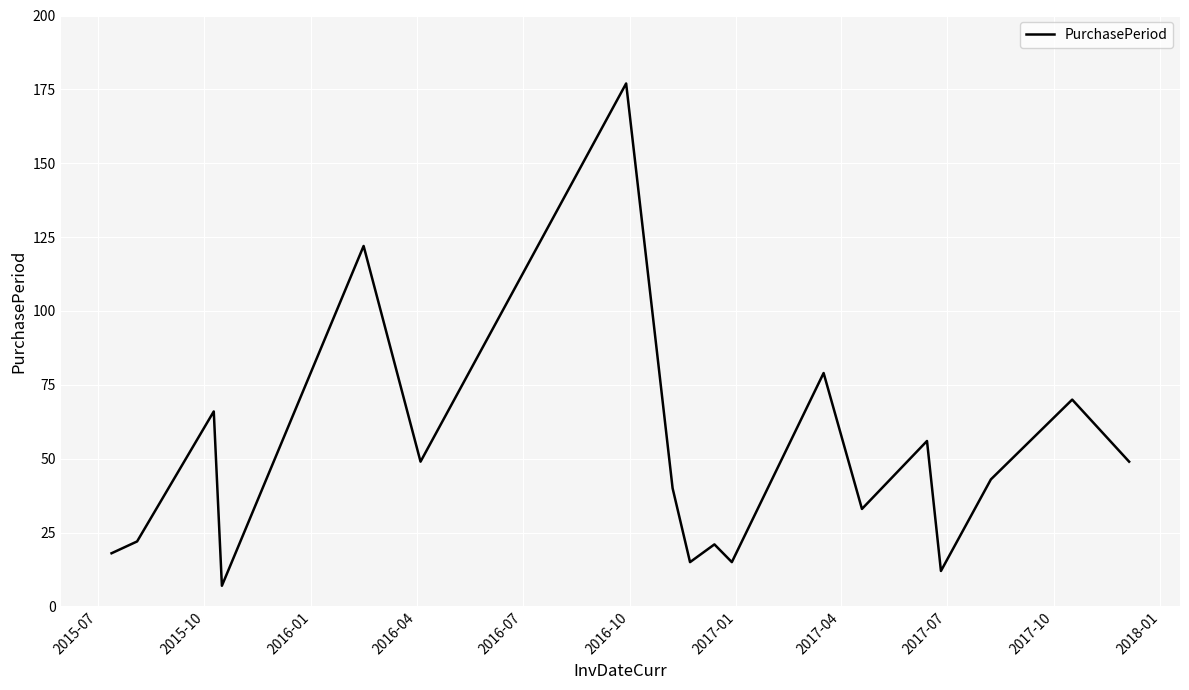

What is the difference between the maximum and minimum values?

170